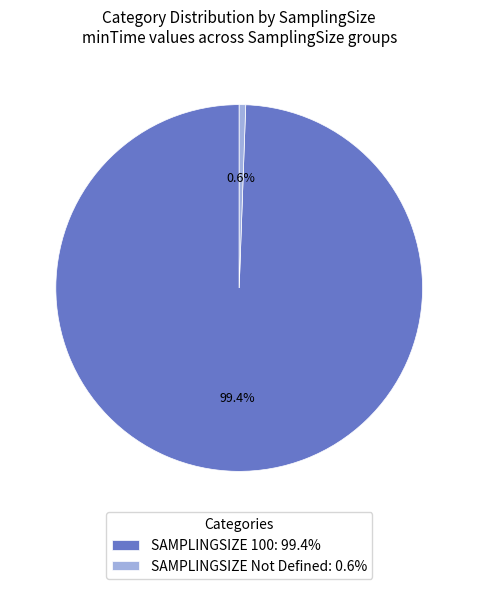

Combined, what portion of the pie is SAMPLINGSIZE Not Defined: 0.6% and SAMPLINGSIZE 100: 99.4%?

100.0%